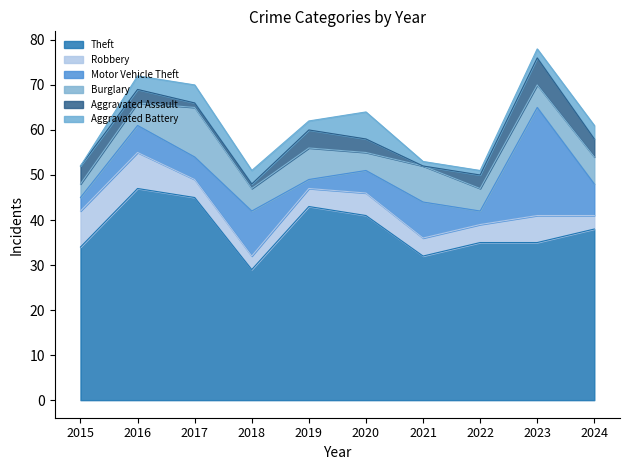

What is the difference between the maximum and minimum values in the Burglary series?

8